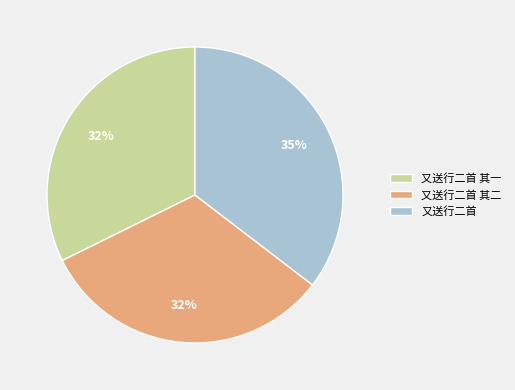

Which slice is the largest?

又送行二首